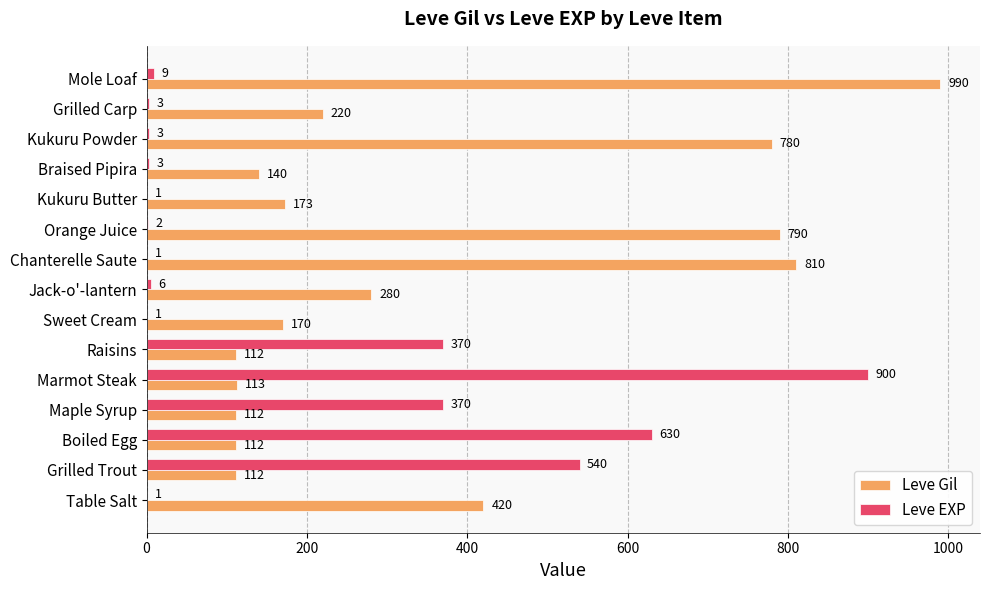

Which category has the highest value in the Leve Gil series?

Mole Loaf